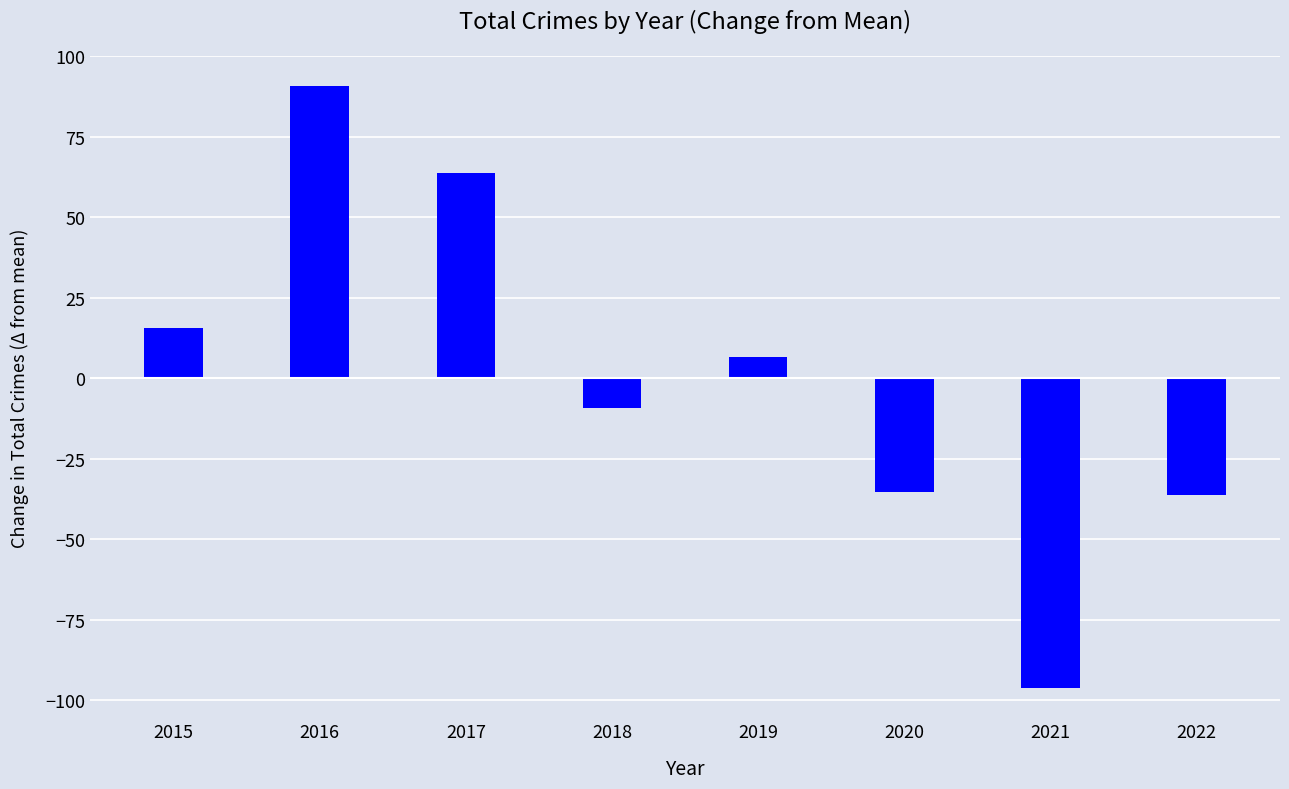

What is the change in value from 2017 to 2019?

-57.0